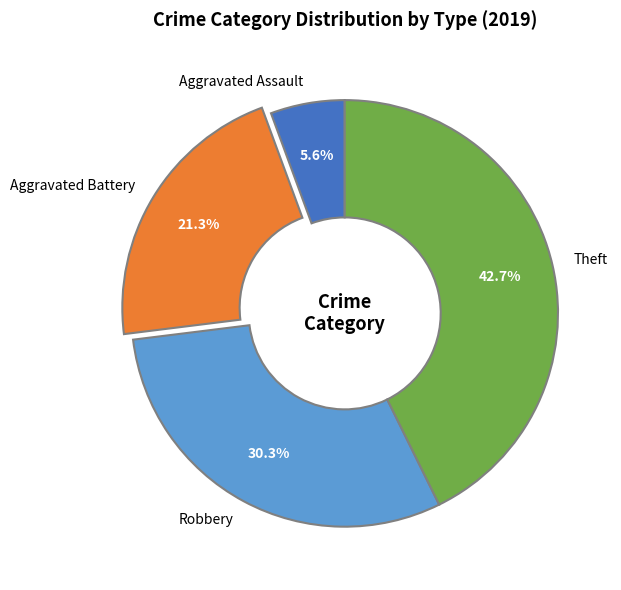

What is the smallest slice in the pie chart?

Aggravated Assault